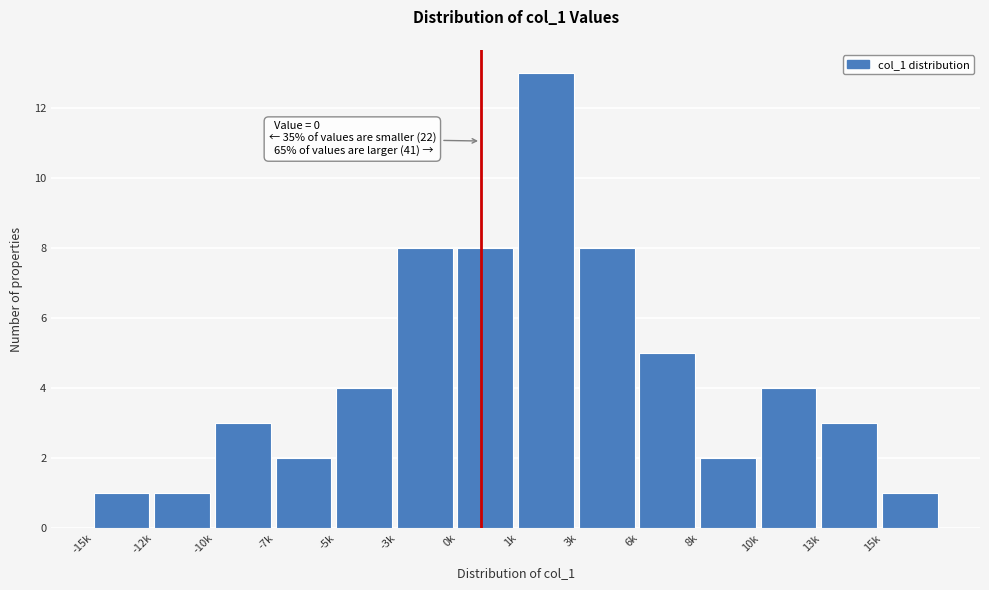

Reading left to right, what are all the values shown in this chart?

-15k=1	-12k=1	-10k=3	-7k=2	-5k=4	-3k=8	0k=8	1k=13	3k=8	6k=5	8k=2	10k=4	13k=3	15k=1